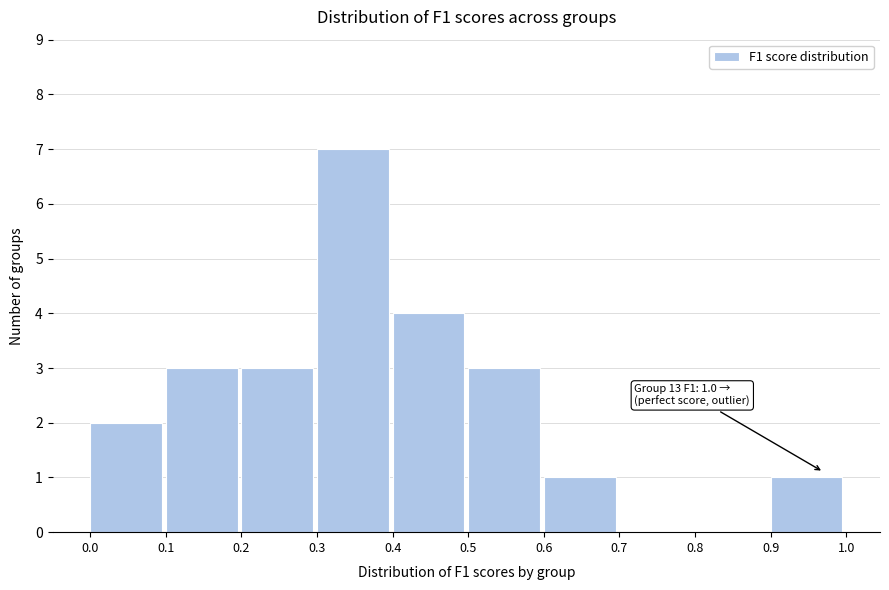

Over which range of the x-axis is the bar tallest?

0.3 to 0.4